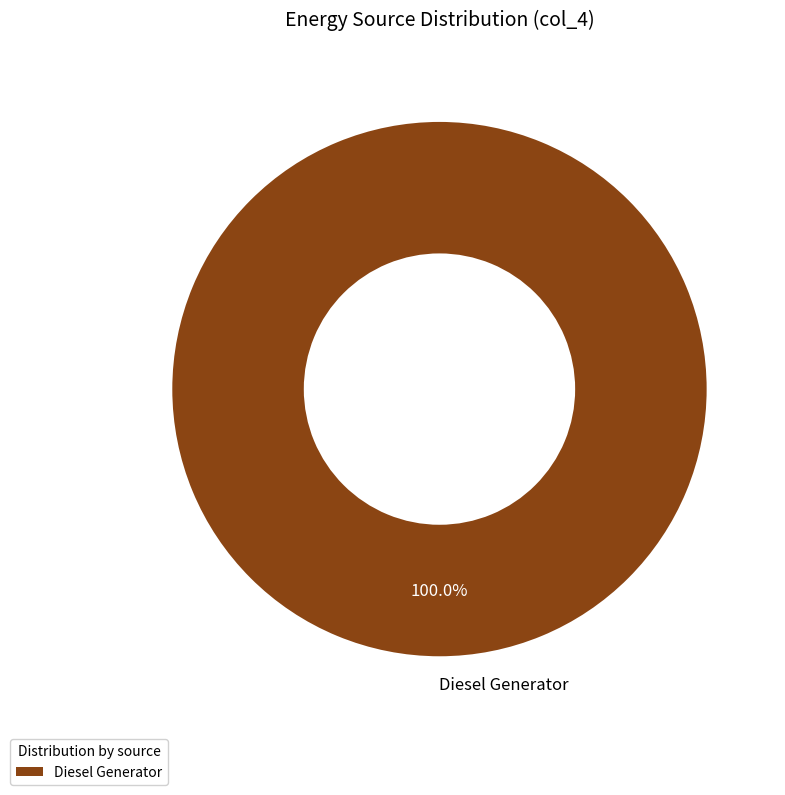

Is there a majority slice in this chart?

Yes